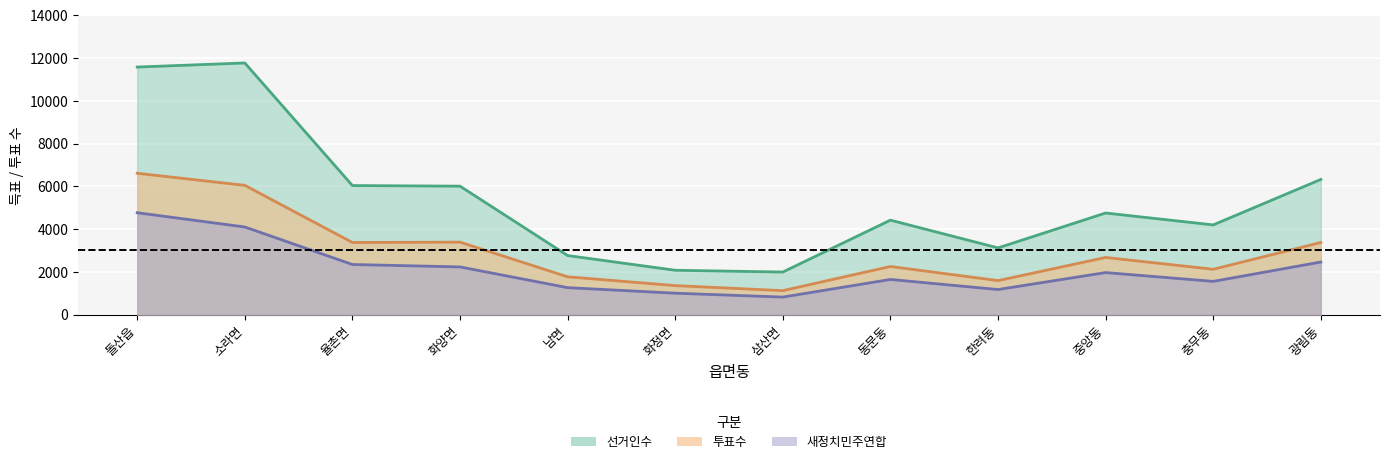

What is the average value of the 선거인수 series?

5418